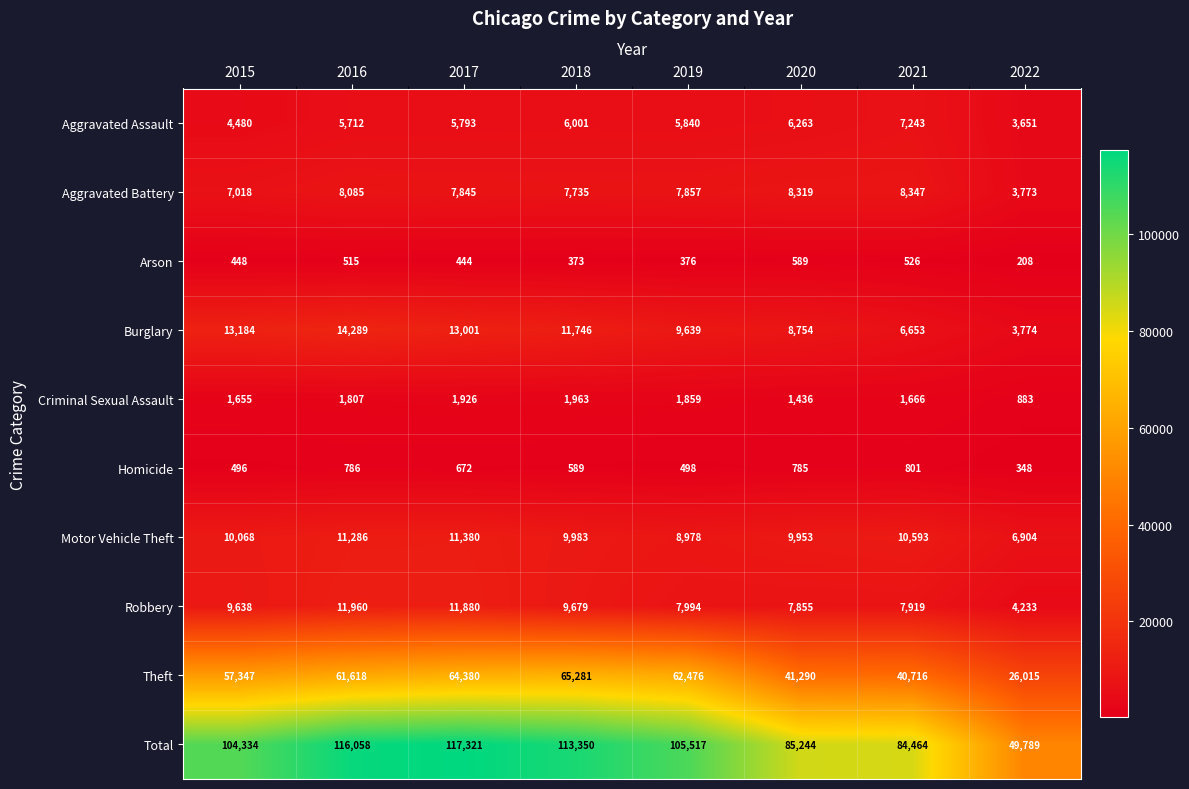

What is the difference between the Theft values at 2019 and 2018?

2805